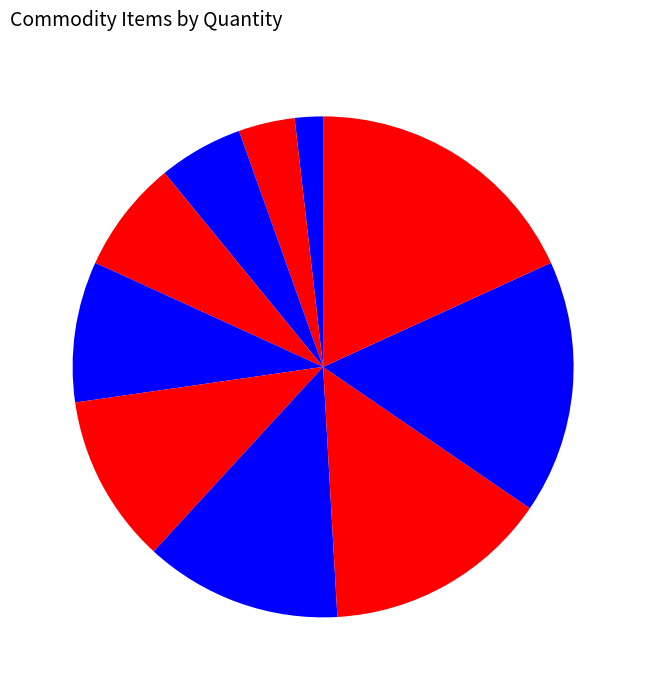

How many slices are in this pie chart?

10